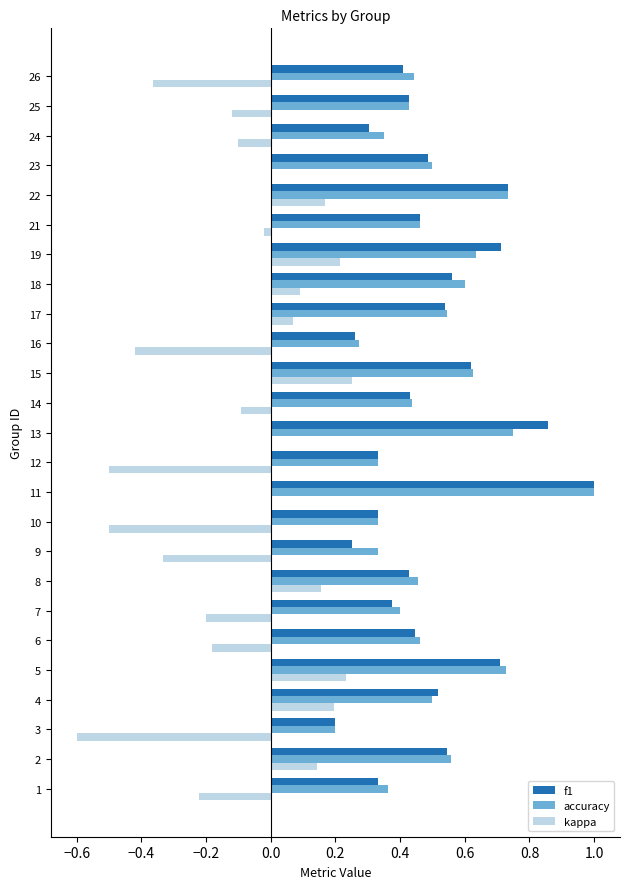

At which category is the sum across all series the highest?

11